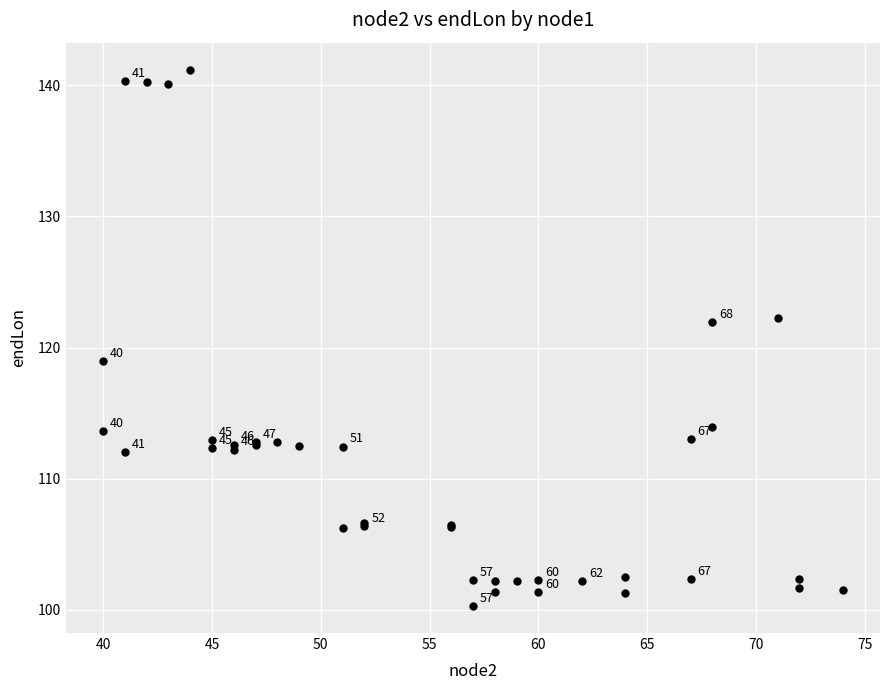

What Y value in the scatter plot is closest to 120?

119.0